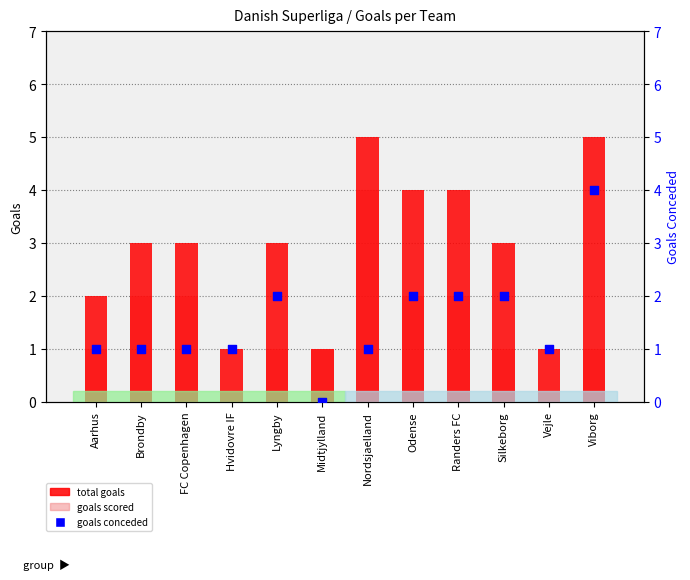

Which series contains the highest Y value?

total goals